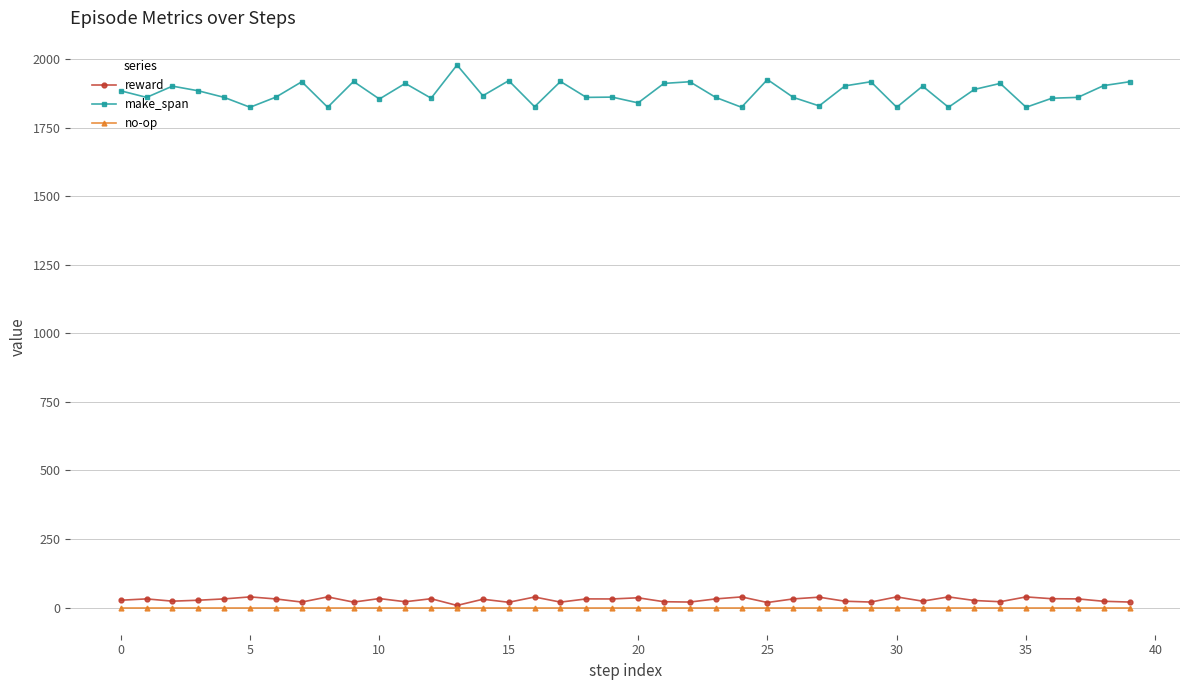

What is the value of the make_span point at the 6th from the left?

1824.0